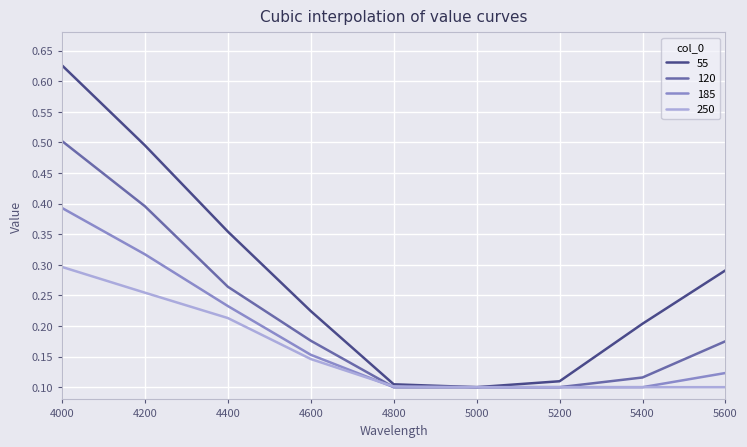

Rank the series by their average value, from highest to lowest.

55, 120, 185, 250